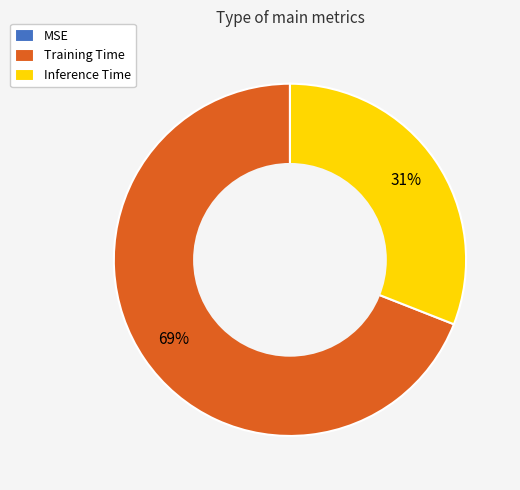

Do Training Time and Inference Time together represent more than half of the pie?

Yes